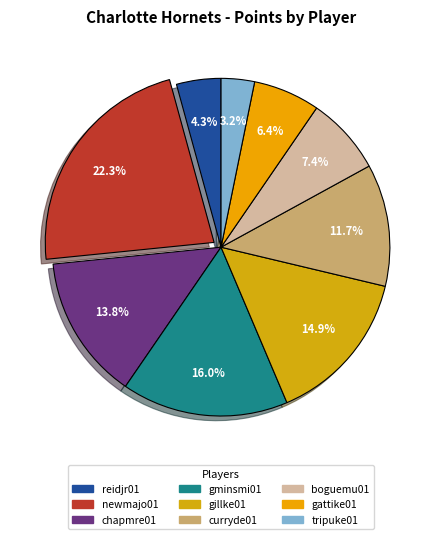

Which slice is the largest?

newmajo01